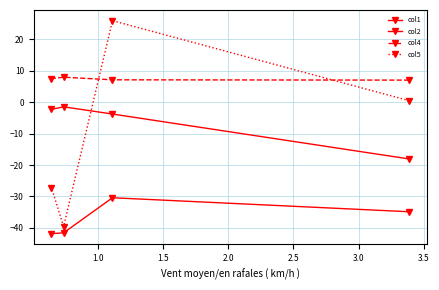

How many values in the col1 series are below -2?

3